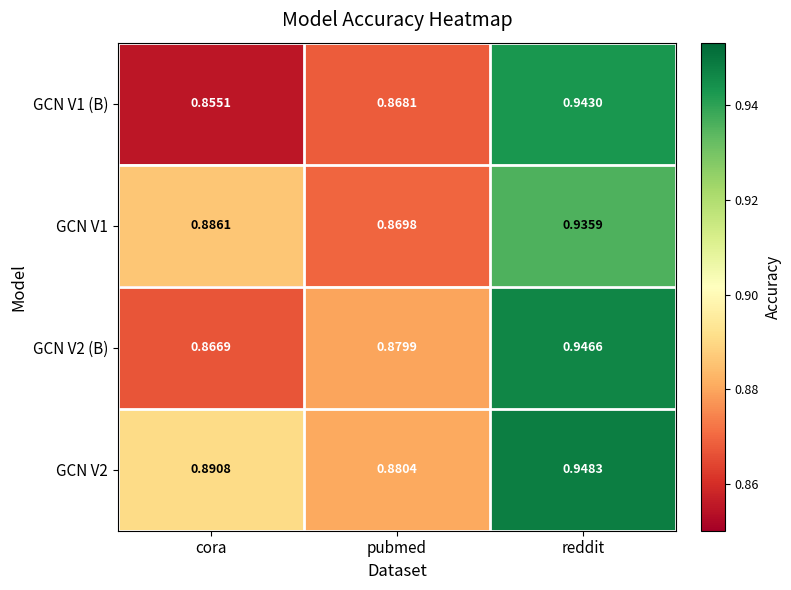

List the labels in order of GCN V2 value, largest first.

reddit, cora, pubmed